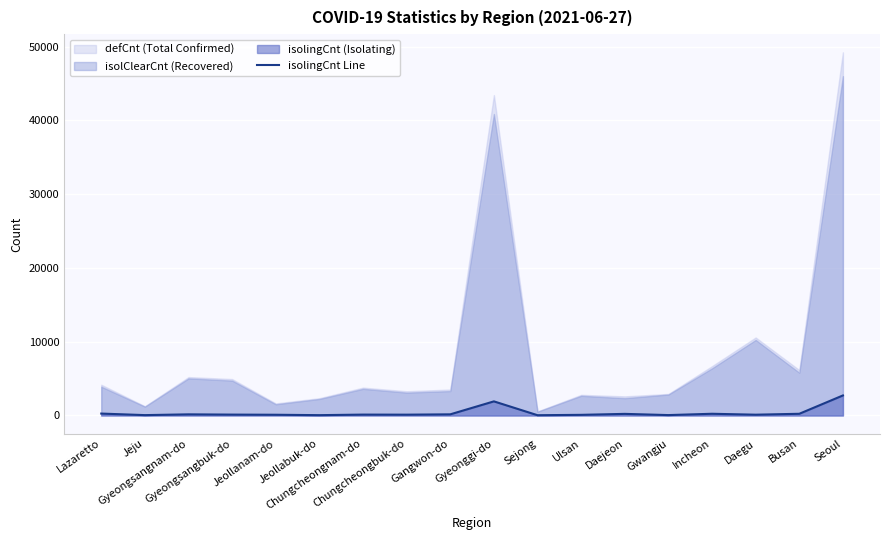

How many data points are above 121?

8